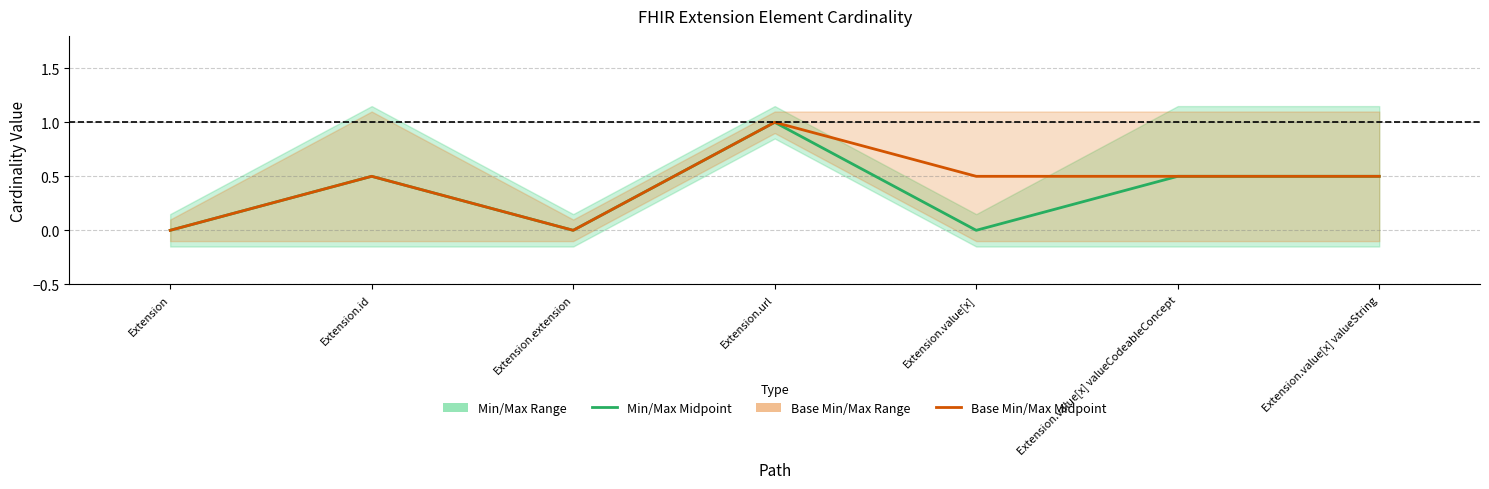

Reading left to right, extract all data points from this chart.

Min/Max Midpoint: Extension=0.0	Extension.id=0.5	Extension.extension=0.0	Extension.url=1.0	Extension.value[x]=0.0	Extension.value[x] valueCodeableConcept=0.5	Extension.value[x] valueString=0.5
Base Min/Max Midpoint: Extension=0.0	Extension.id=0.5	Extension.extension=0.0	Extension.url=1.0	Extension.value[x]=0.5	Extension.value[x] valueCodeableConcept=0.5	Extension.value[x] valueString=0.5